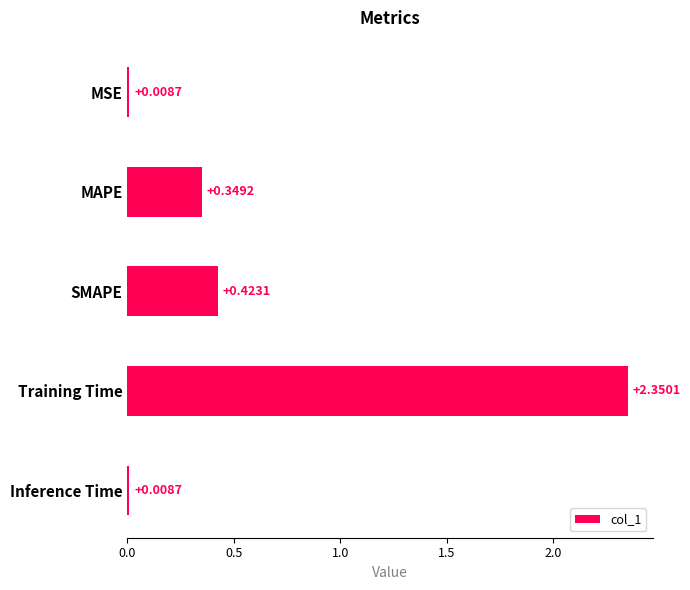

Which category has the highest value across all series?

Training Time